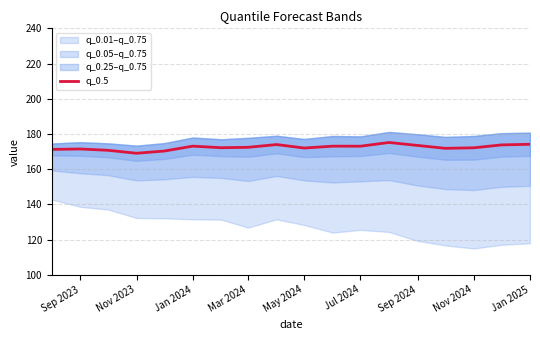

True or false: q_0.5 has a value of 41.5 at May 2024.

False